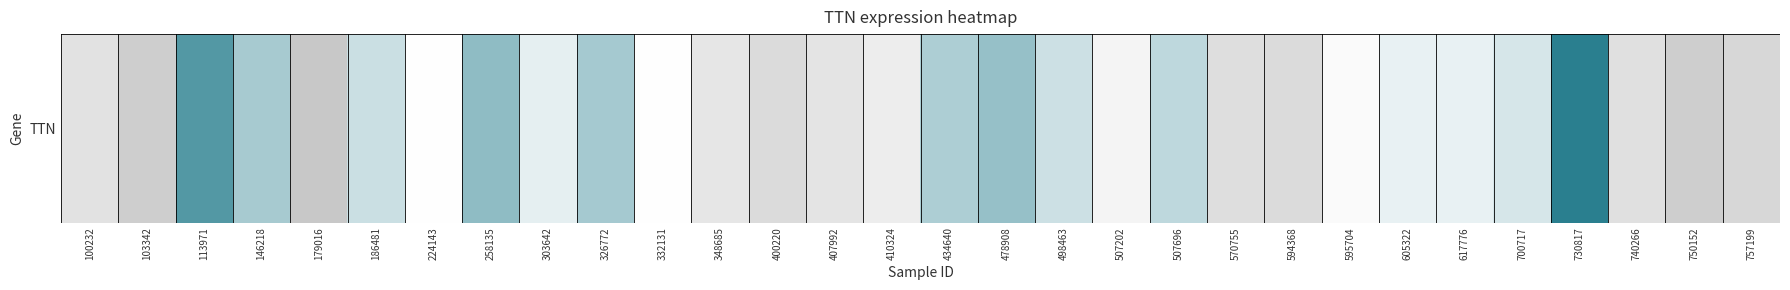

Reading left to right, transcribe all the data shown in this chart.

100232=0.6	103342=1.0	113971=-0.9	146218=-0.5	179016=1.1	186481=-0.3	224143=0.0	258135=-0.6	303642=-0.1	326772=-0.5	332131=0.0	348685=0.5	400220=0.7	407992=0.6	410324=0.4	434640=-0.4	478908=-0.6	498463=-0.3	507202=0.2	507696=-0.3	570755=0.7	594368=0.7	595704=0.1	605322=-0.1	617776=-0.1	700717=-0.2	730817=-1.1	740266=0.6	750152=1.0	757199=0.8